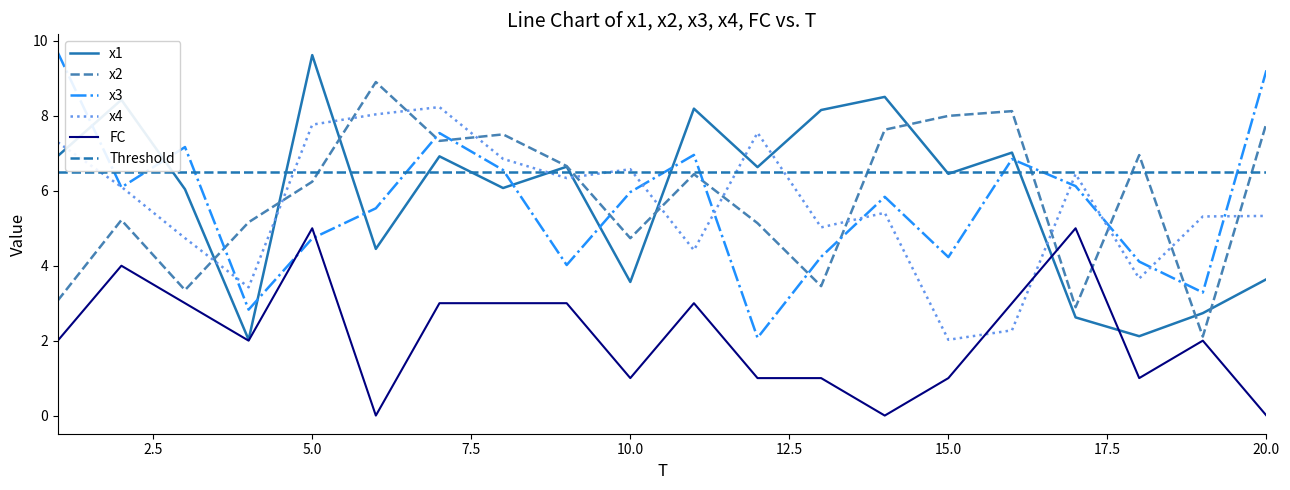

Count the number of data series in this chart.

5